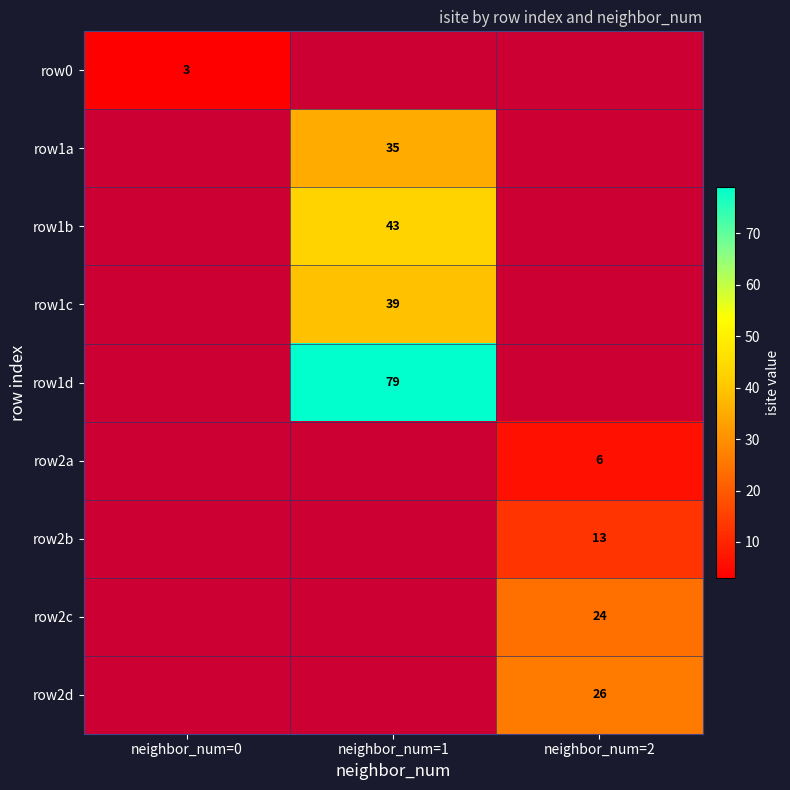

Is it true that row2a equals 9 at neighbor_num=2?

False